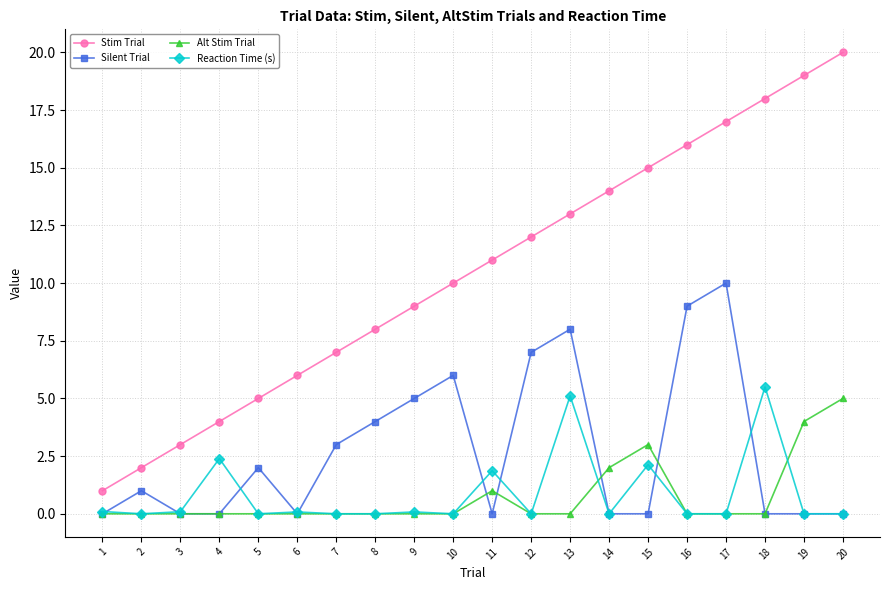

Read the Silent Trial value at 7.

3.0